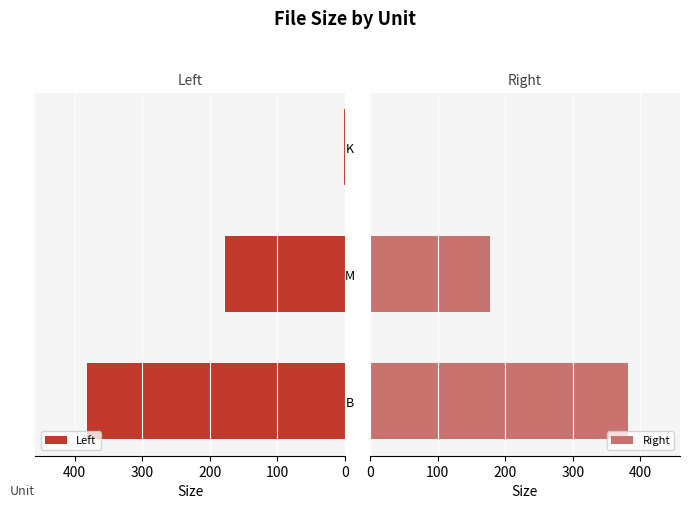

At which label is Right closest to 191?

M